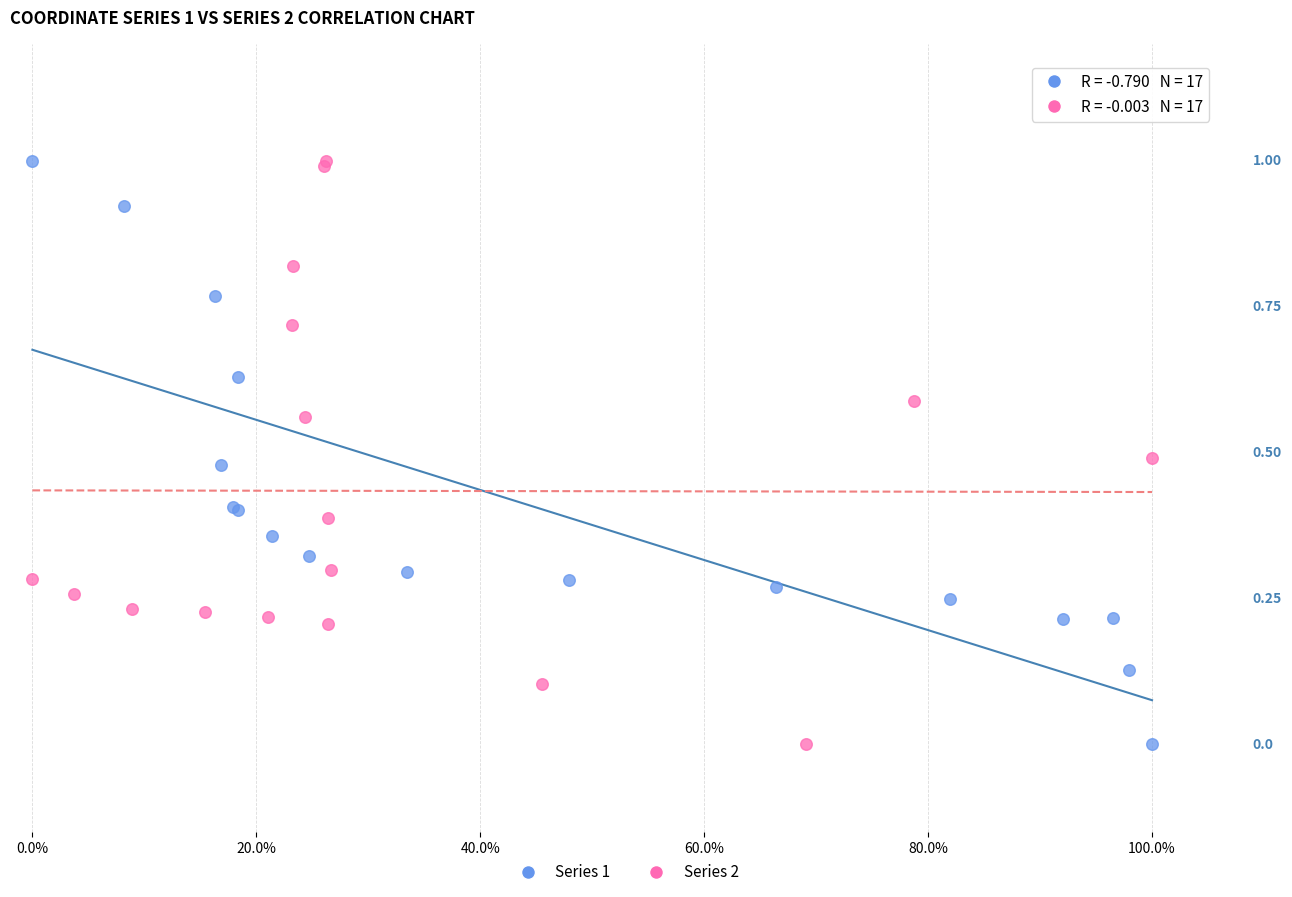

What are all the series names shown in the legend?

Series 1, Series 2